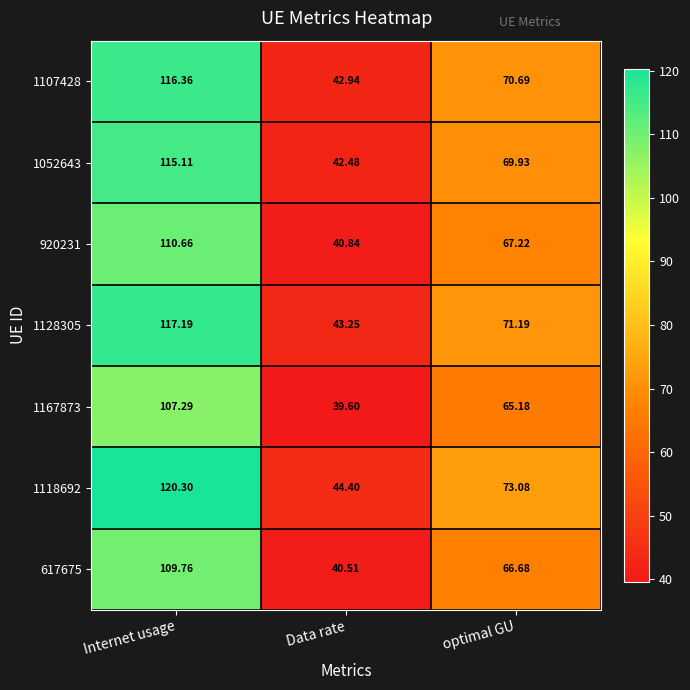

Where does the 1107428 series first go above 70?

Internet usage